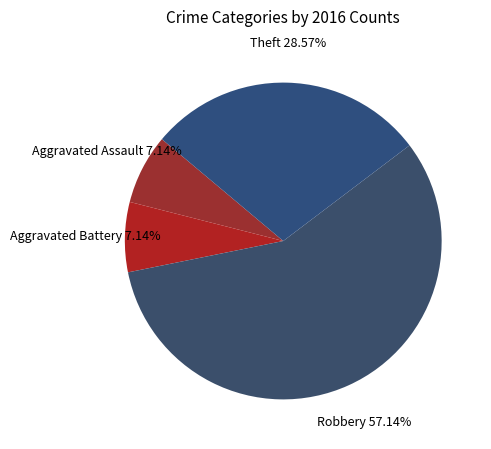

What is the majority slice?

Robbery